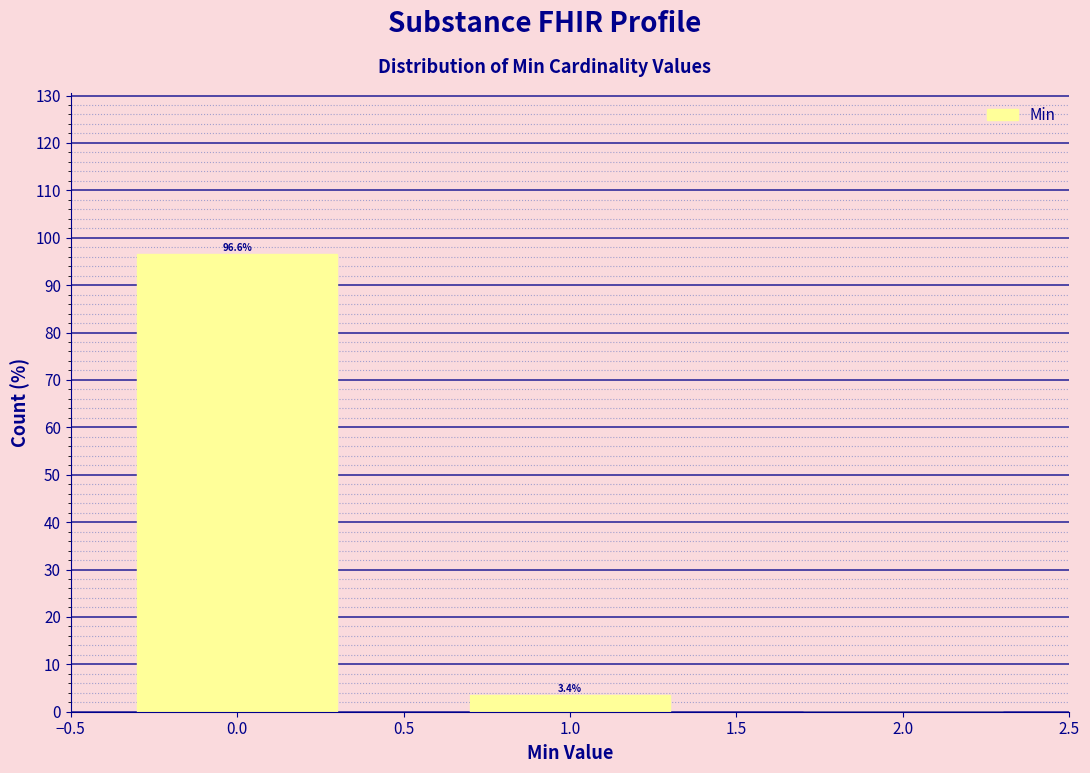

Reading left to right, what are all the values shown in this chart?

0.0=96.6	1.0=3.4	2.0=0.0